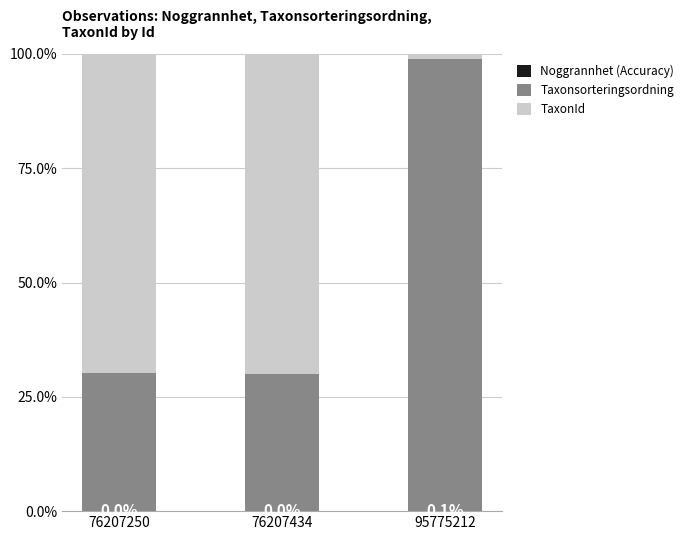

What is the total value across all series at 76207250?

1.0